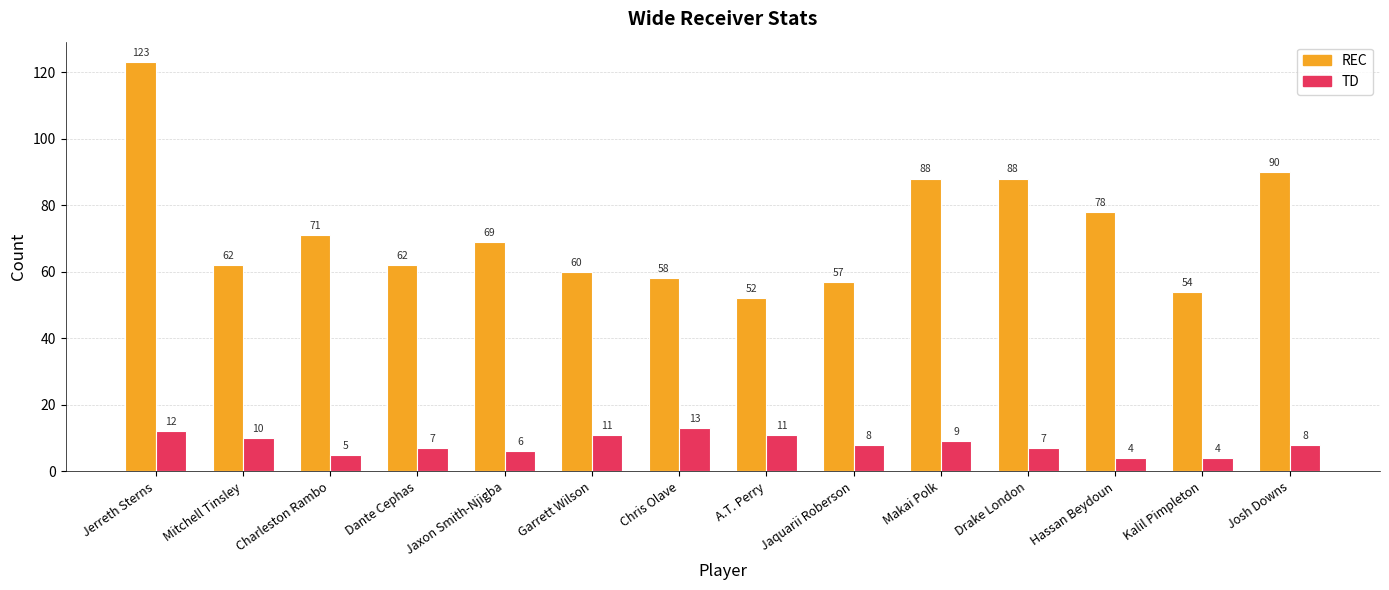

How many categories are shown in the chart?

14